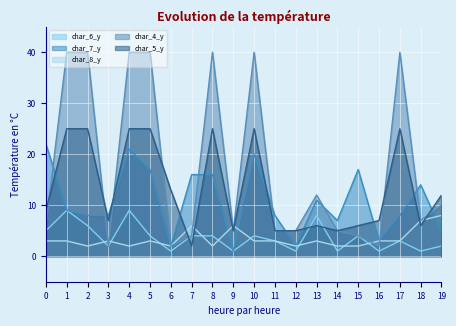

True or false: char_6_y and char_8_y cross at least once.

True